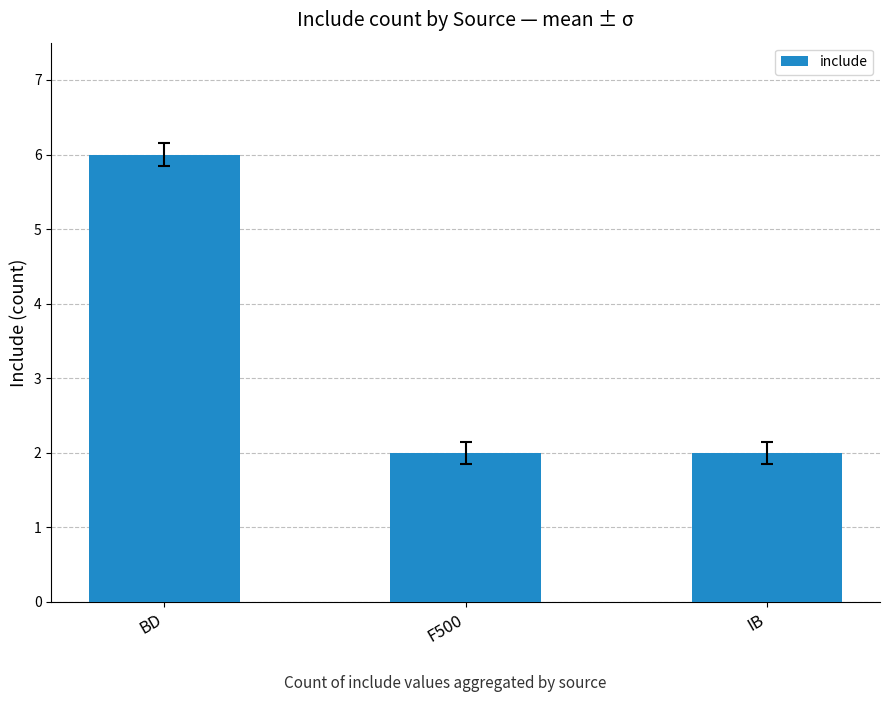

What is the greatest value displayed?

6